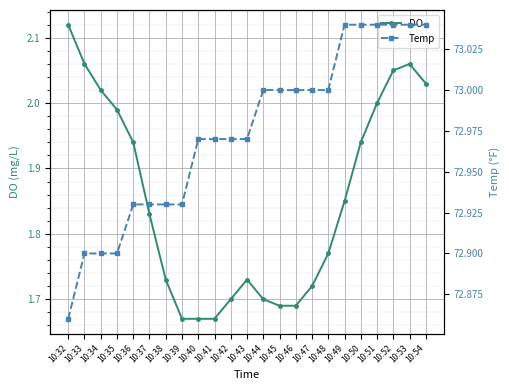

True or false: Temp and DO intersect in this chart.

False